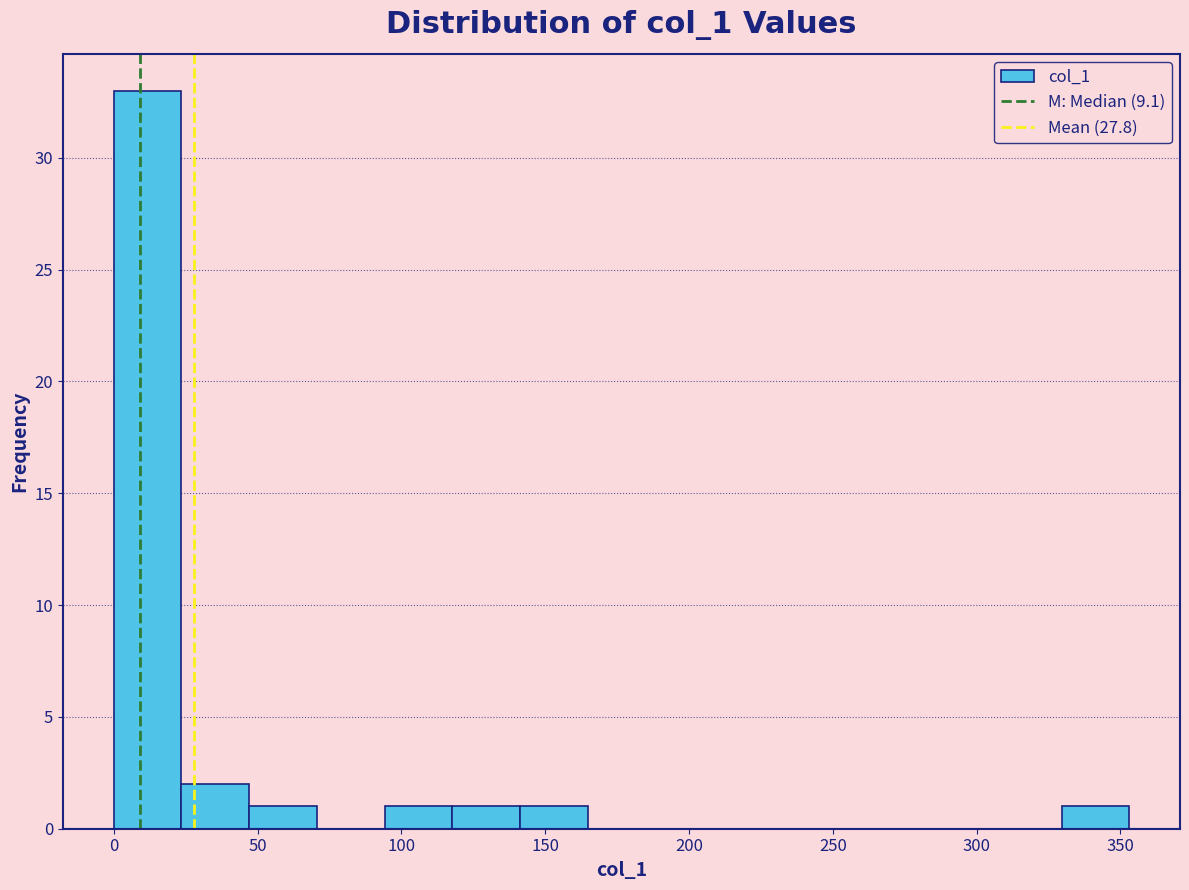

Reading left to right, list every bar in this chart as the range it spans on the x-axis followed by its height. Neither the bar edges nor the heights are printed on the chart, so give them approximately, as read against the axes.

0 to 25: 33
25 to 45: 2
45 to 70: 1
70 to 95: 0
95 to 120: 1
120 to 140: 1
140 to 165: 1
165 to 190: 0
190 to 210: 0
210 to 235: 0
235 to 260: 0
260 to 280: 0
280 to 305: 0
305 to 330: 0
330 to 355: 1